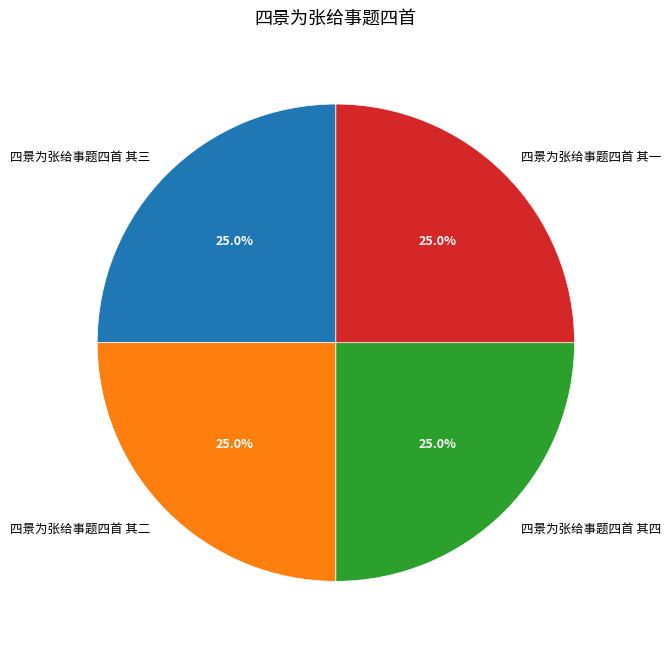

To the nearest percent, what portion does 四景为张给事题四首 其一 represent?

25%